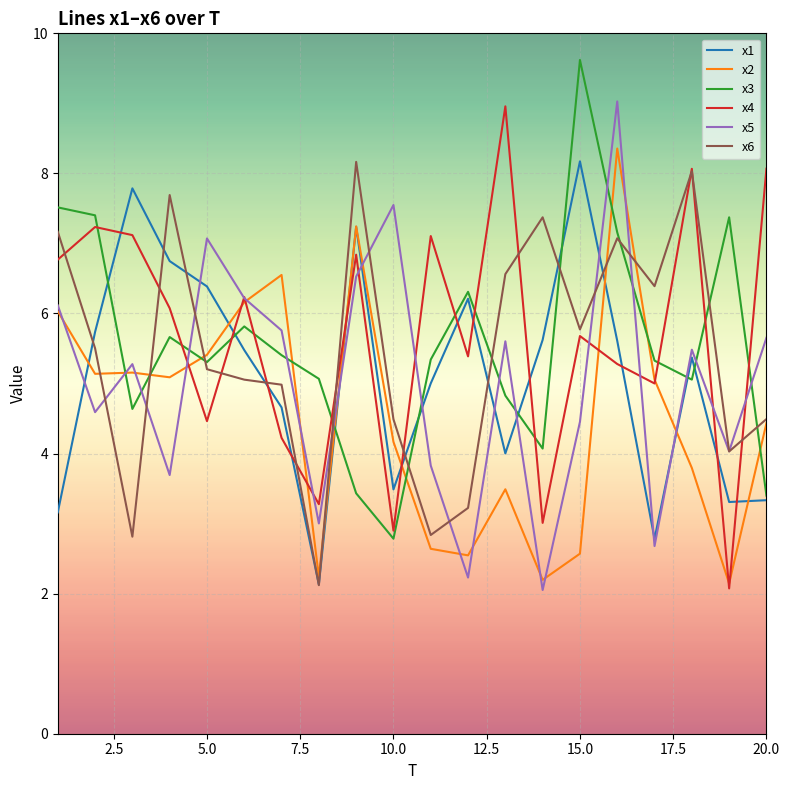

What is the sum of all x2 values?

90.4